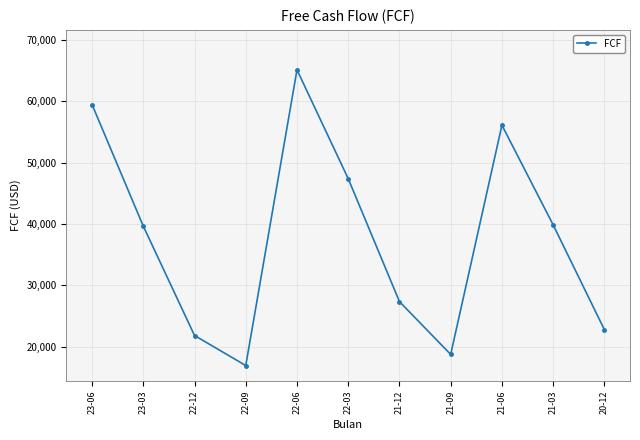

Does the chart display data point markers on the line(s)?

Yes